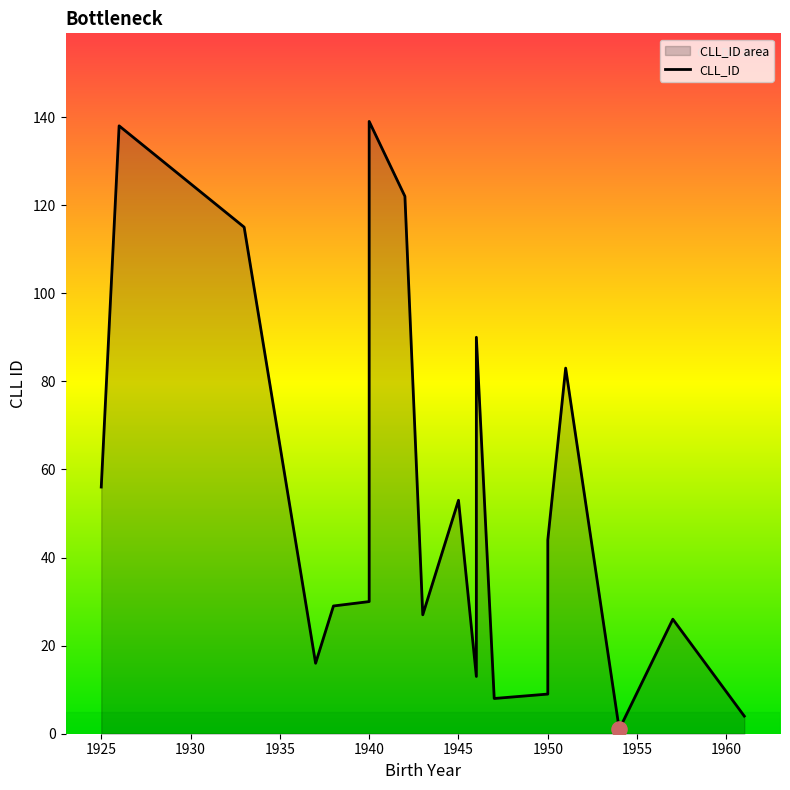

Between 1926 and 1947, which is larger?

1926